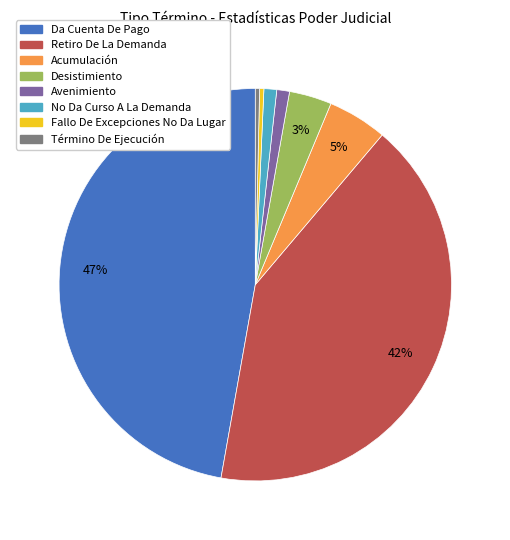

The No Da Curso A La Demanda slice represents 10% of the pie. True or false?

False